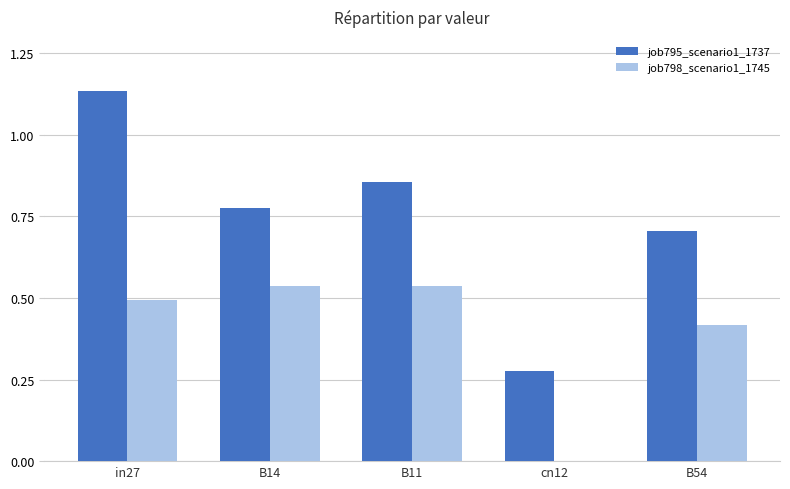

How many values in the job798_scenario1_1745 series exceed 0?

4